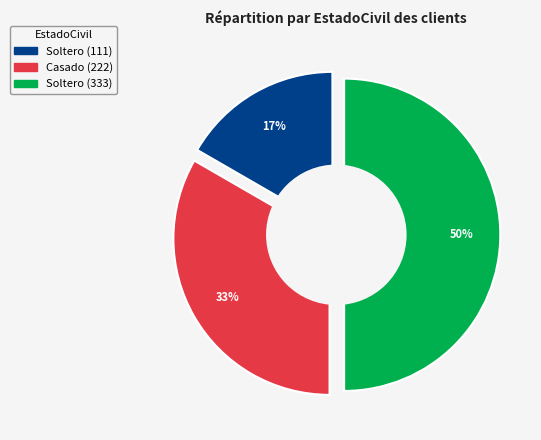

What percentage is the Soltero (333) slice, to the nearest percent?

50%